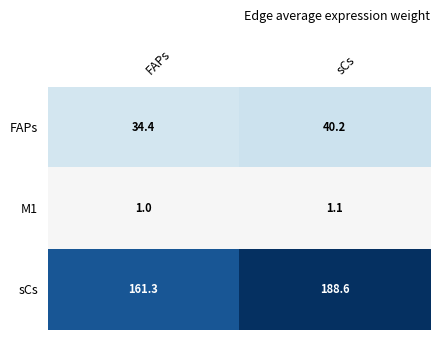

List the labels in order of FAPs value, smallest first.

FAPs, sCs